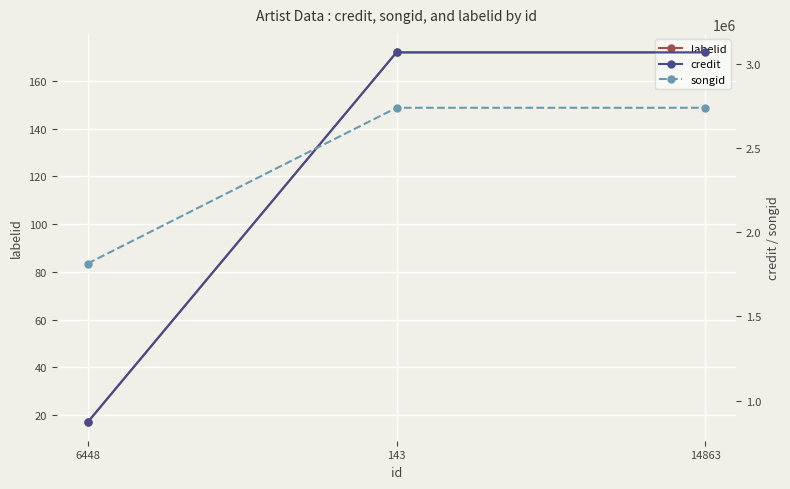

At which label is credit closest to 1970492?

6448